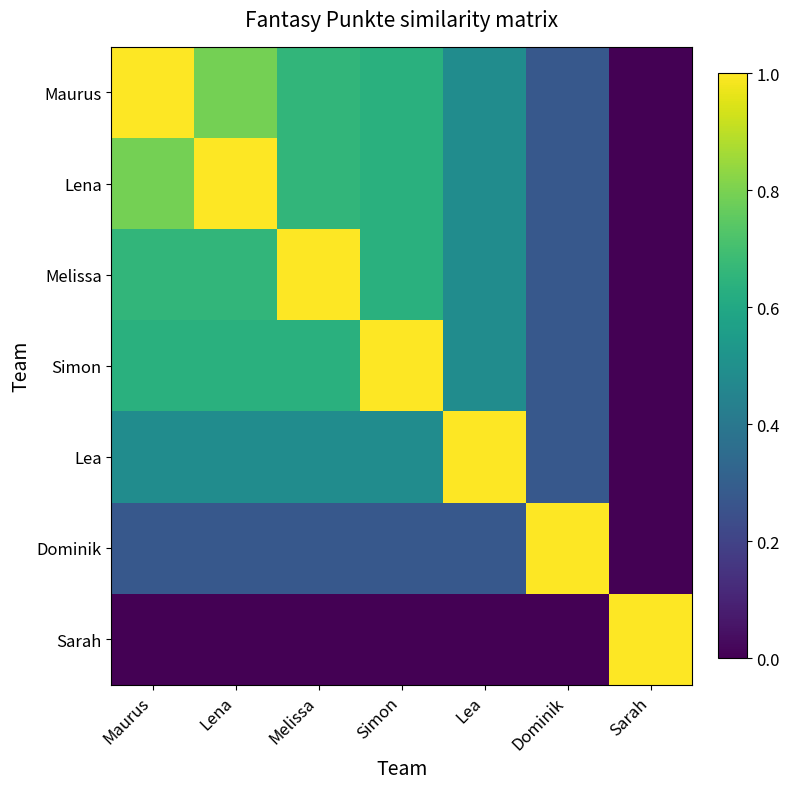

Which has a higher value, Lena or Lea?

Lena